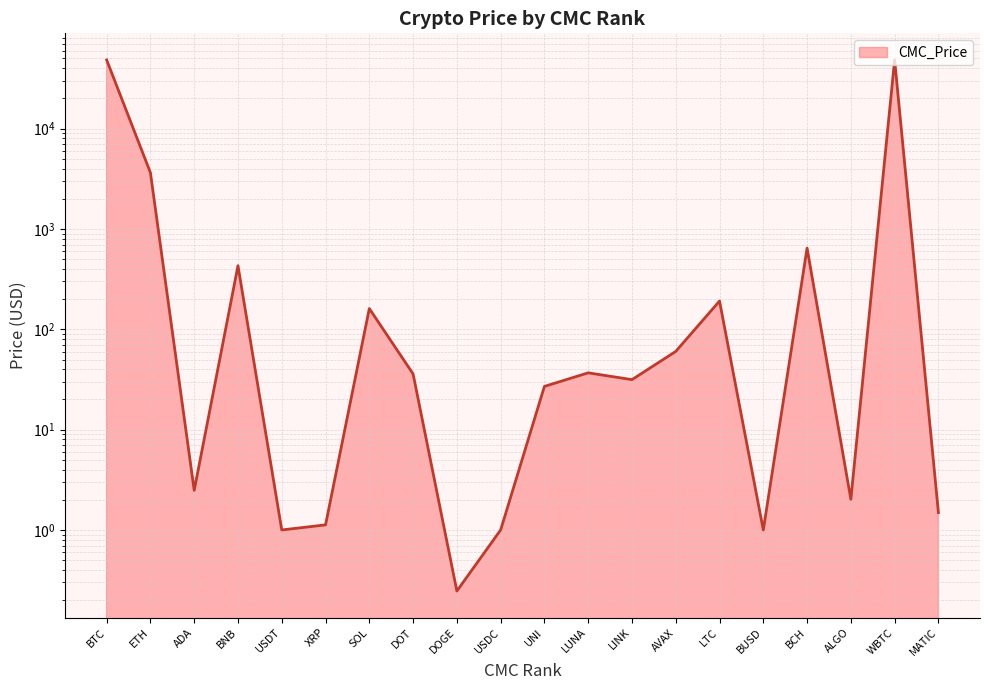

True or false: the data shows 1.0 at BUSD.

True